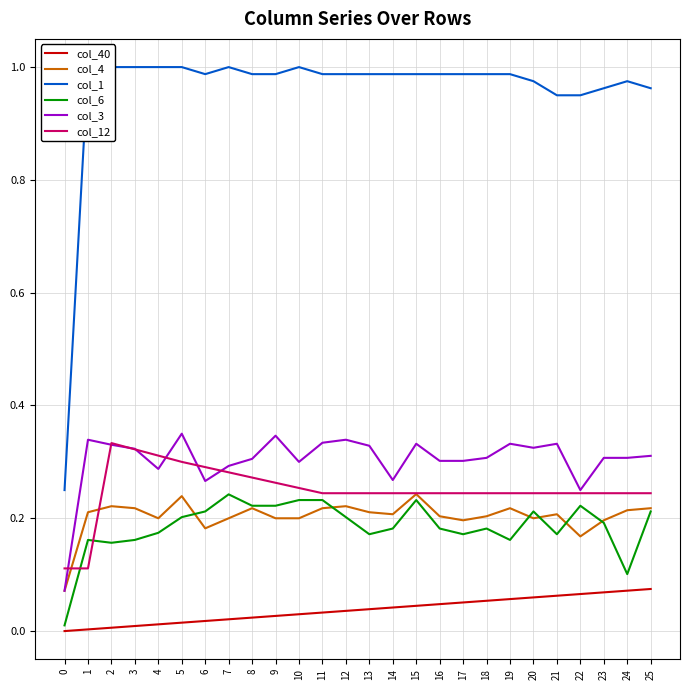

What are all the series names shown in the legend?

col_40, col_4, col_1, col_6, col_3, col_12